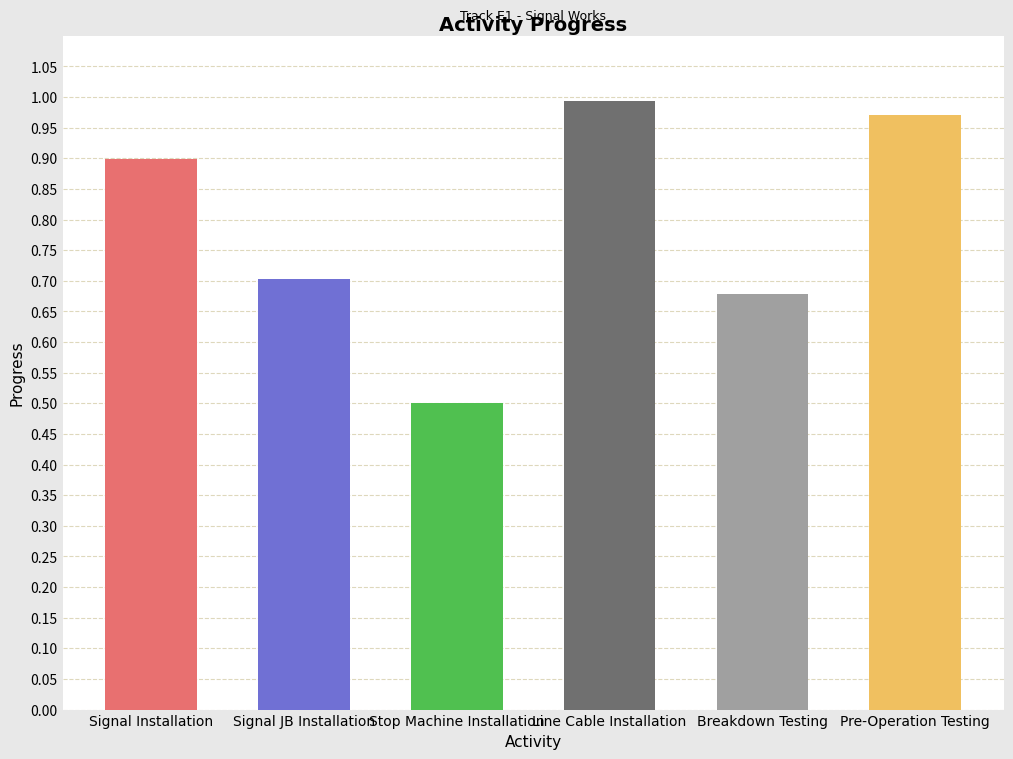

At which category does the chart reach its peak across all series?

Line Cable Installation